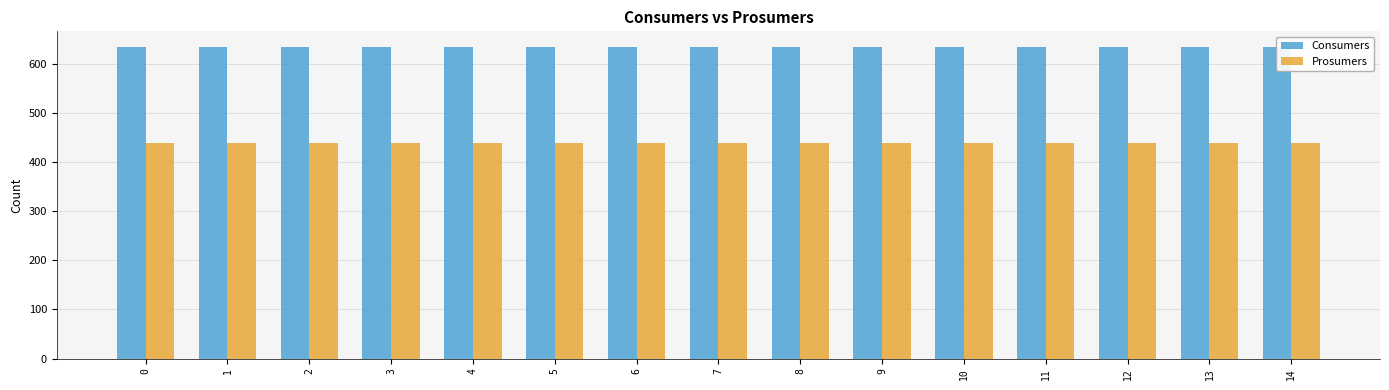

What is the sum of the Consumers values at 0 and 7?

1270